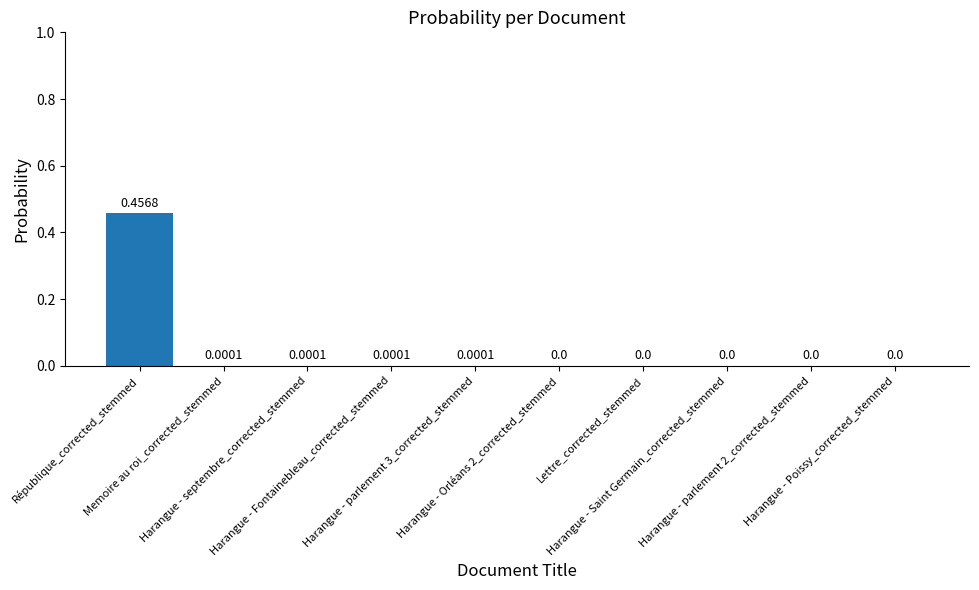

How many values exceed 0?

5